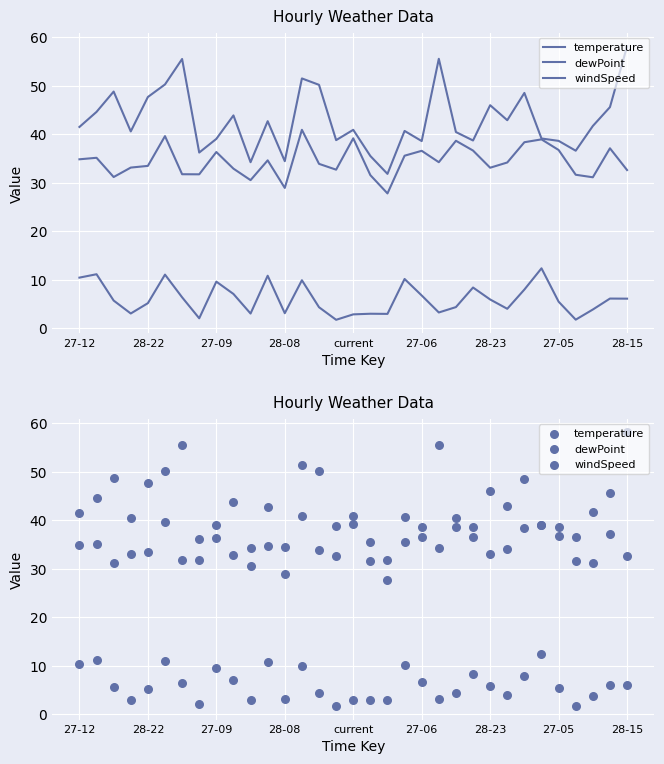

At which category is the sum across all series the highest?

13